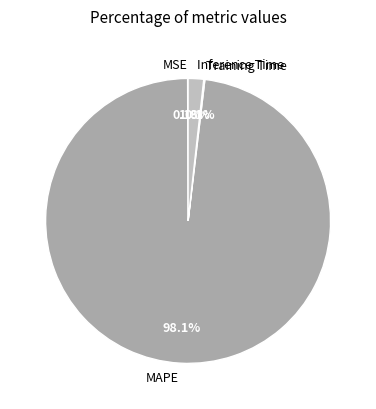

To the nearest percent, what is the average slice percentage?

25%